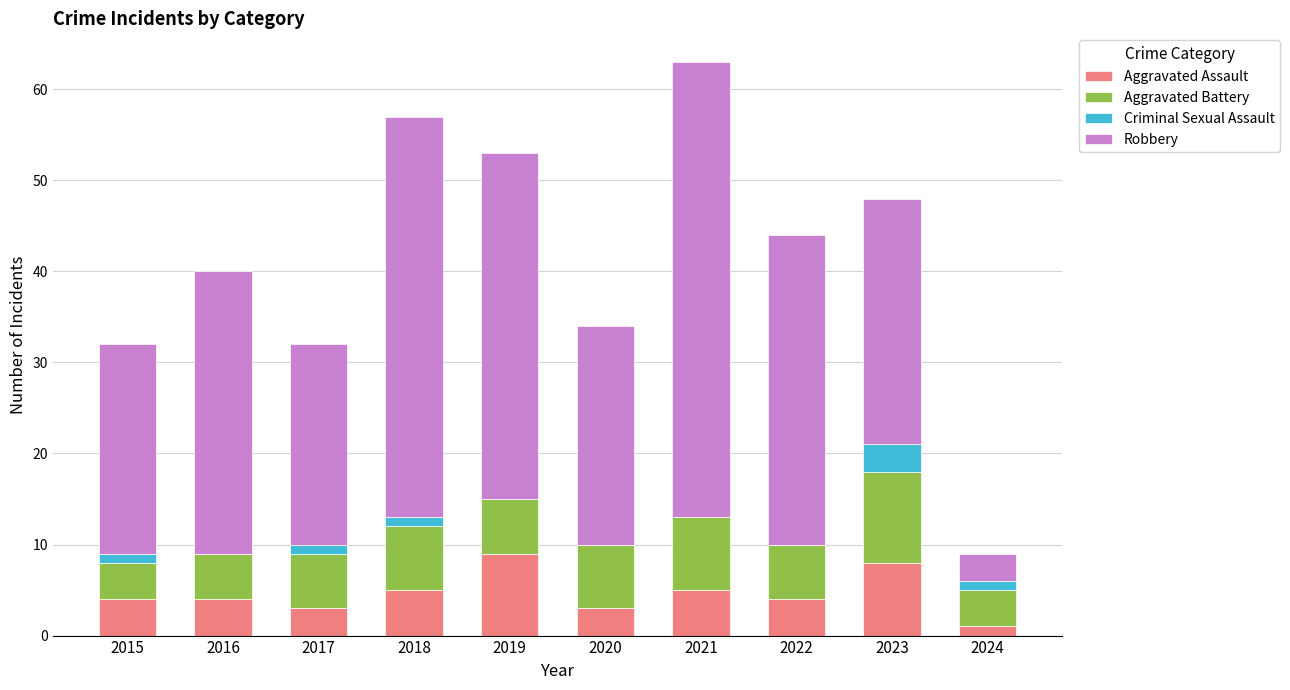

What is the maximum value for Aggravated Assault?

9